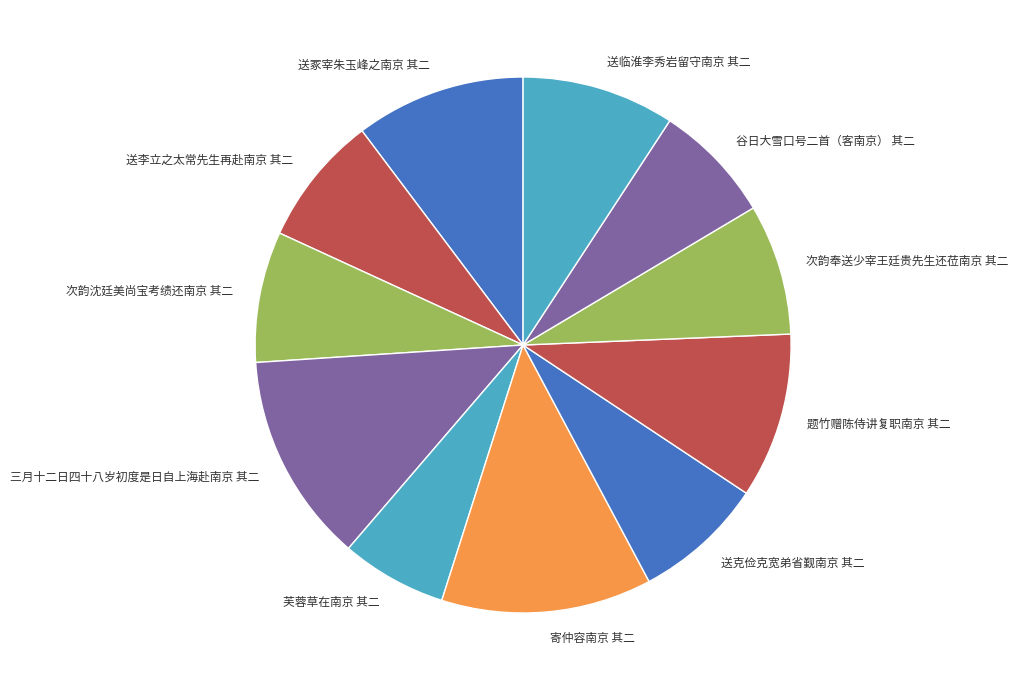

The 送李立之太常先生再赴南京 其二 slice represents 19% of the pie. True or false?

False